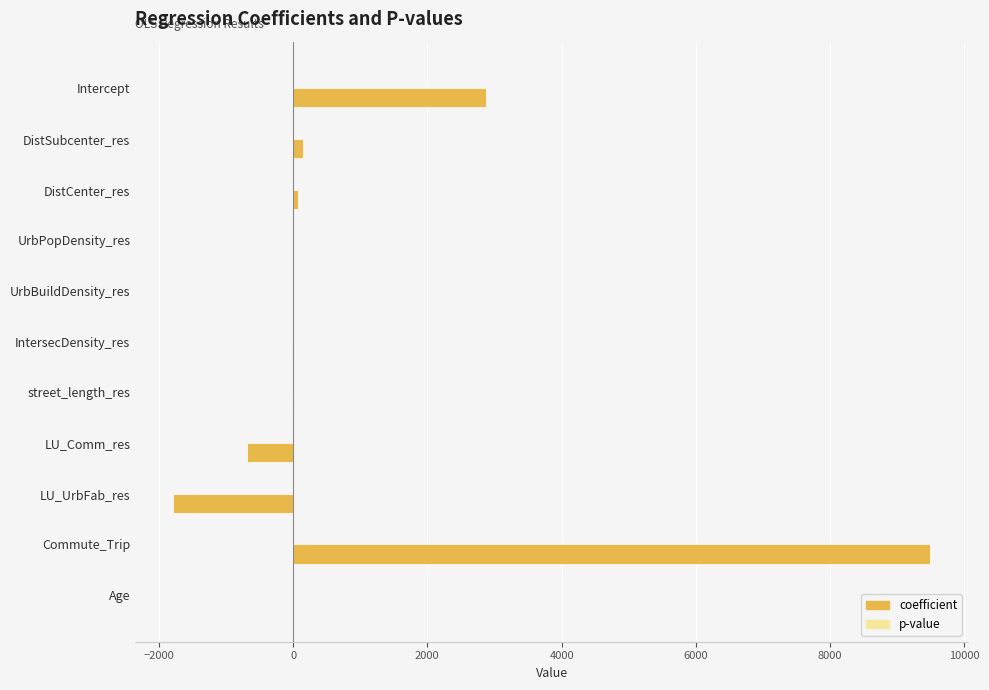

What is the maximum value shown in the chart?

9485.6